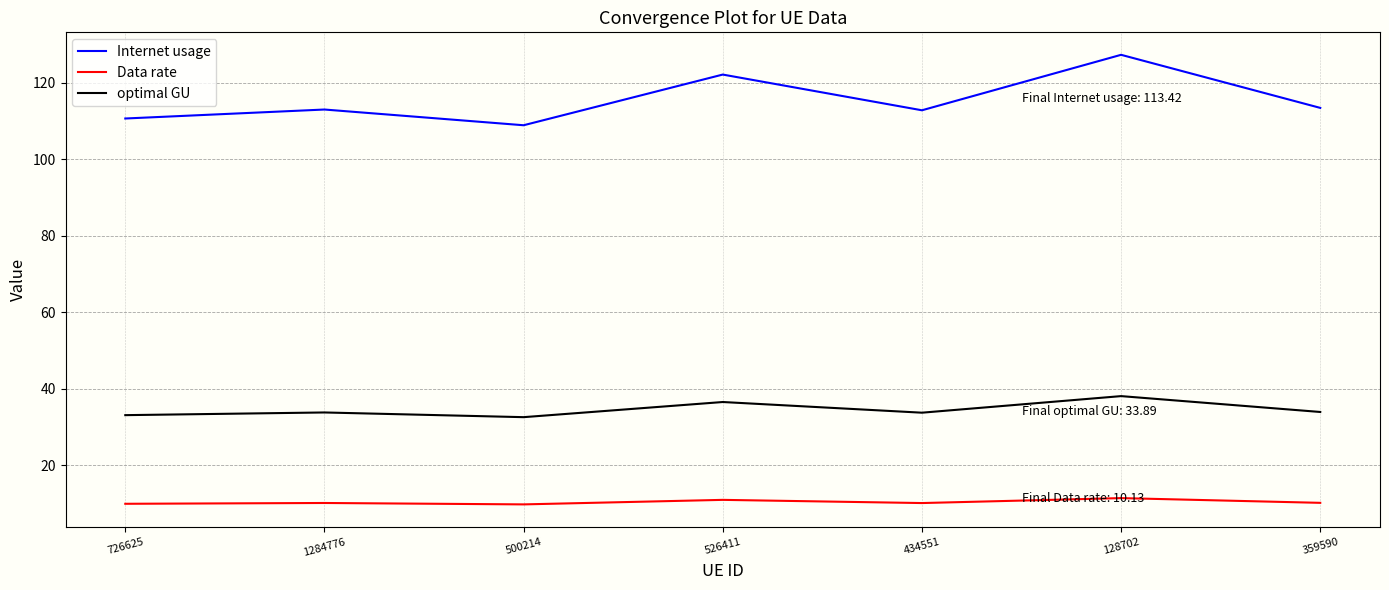

What position from the left is 434551?

5